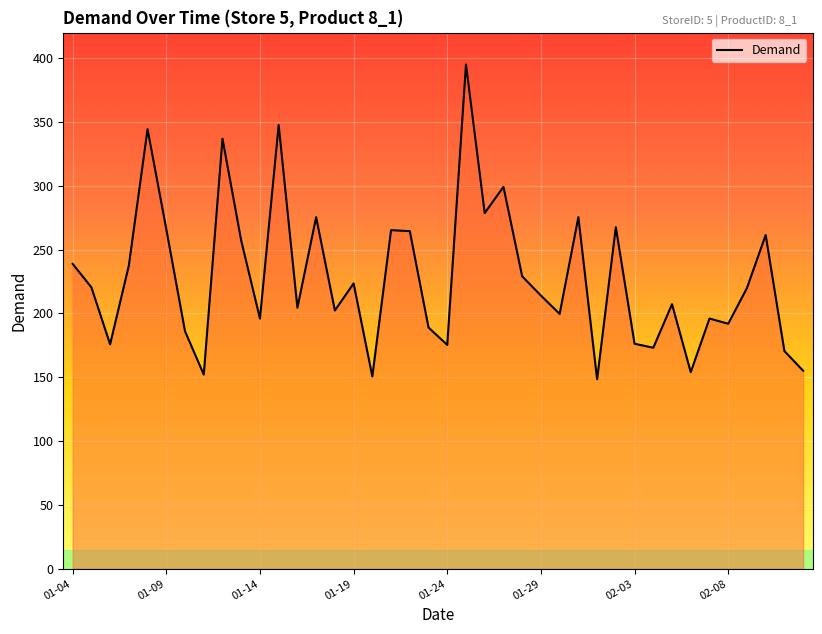

How many values exceed 219?

20